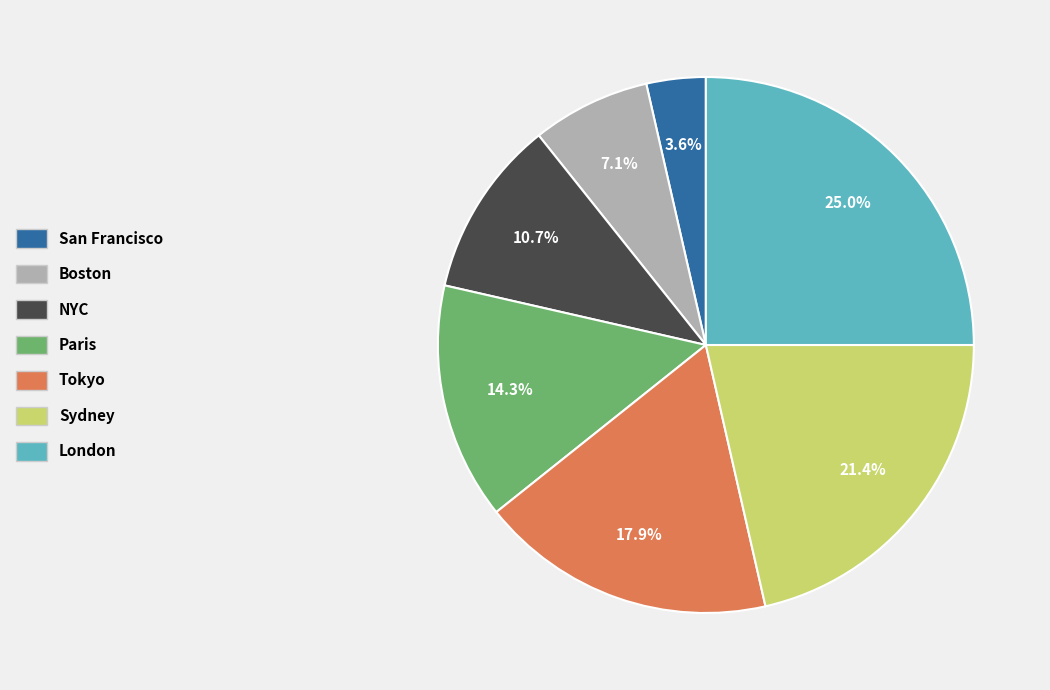

Combined, do San Francisco and Sydney account for over 50%?

No